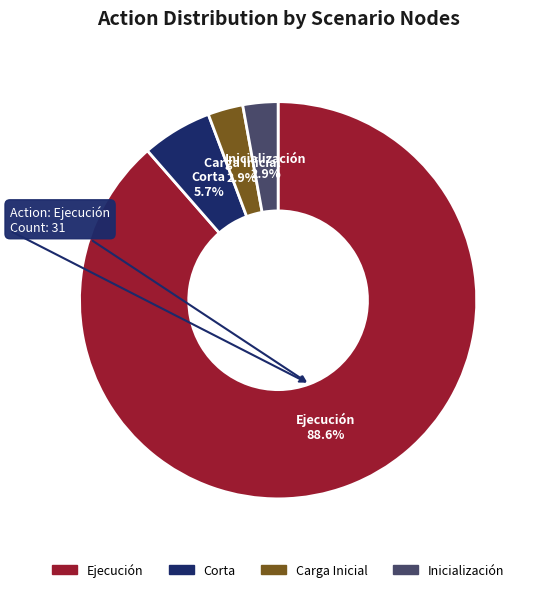

How much of the chart is everything except Carga Inicial?

97.1%